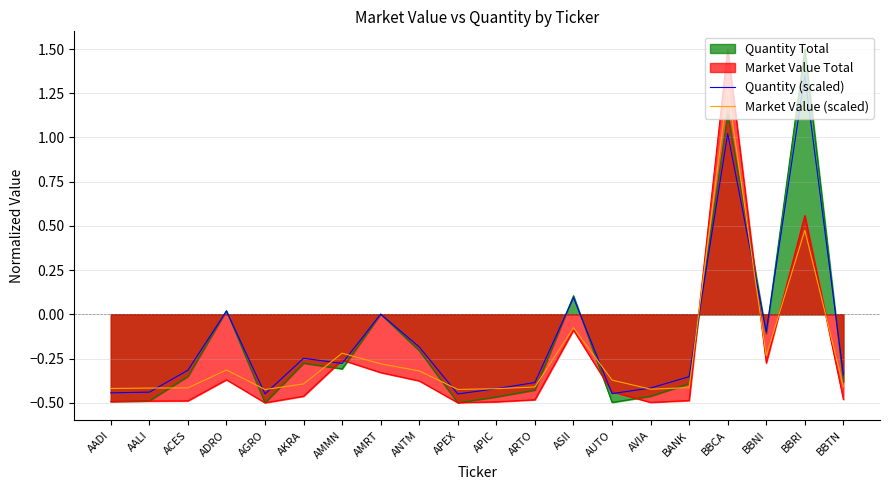

What is the highest value of the Quantity (scaled) series?

1.4